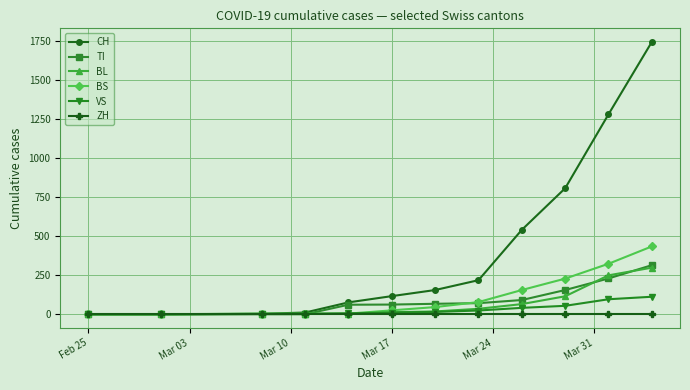

What is the maximum value for CH?

1742